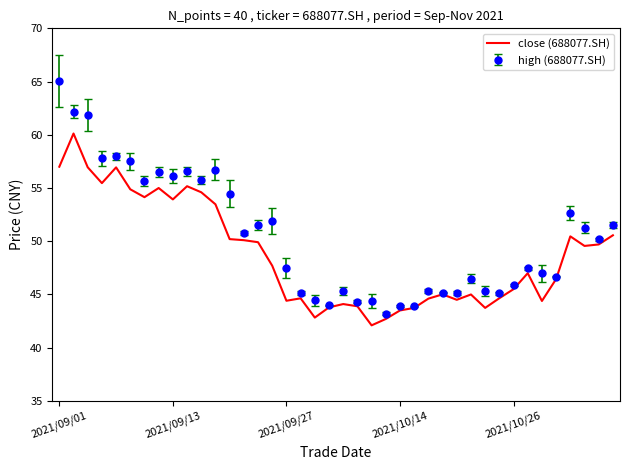

Count the number of data series in this chart.

2